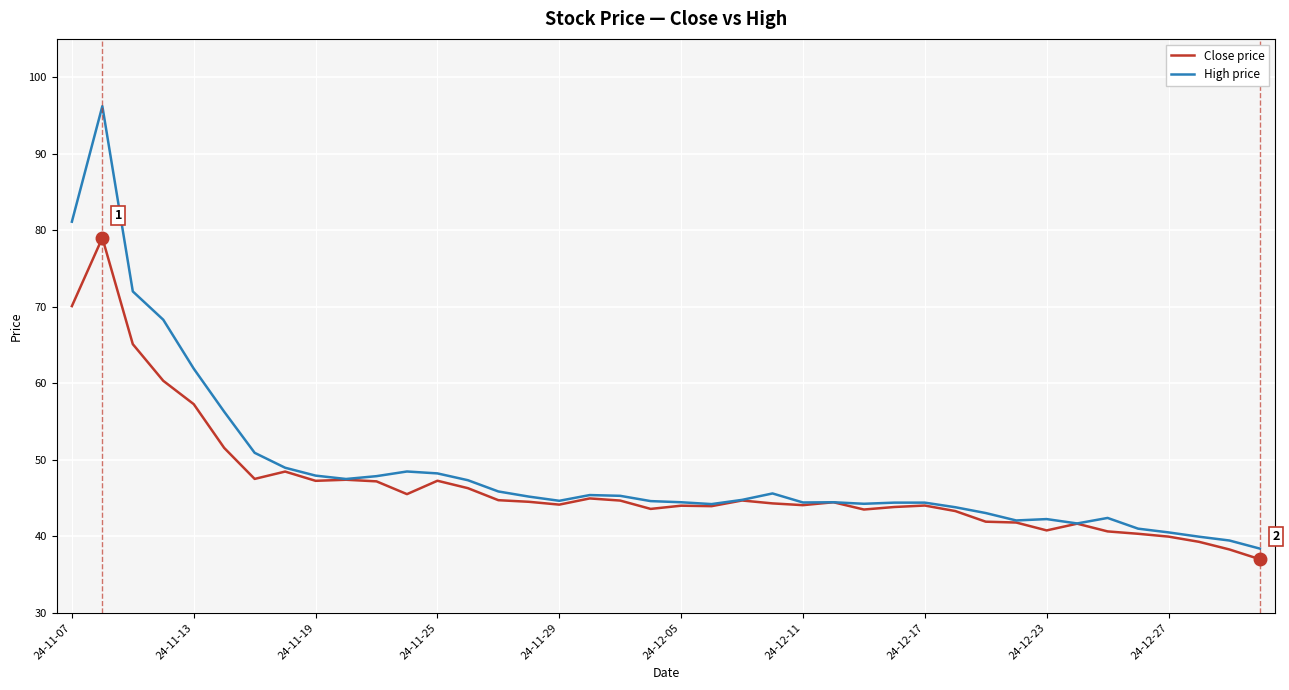

Which series has the widest spread of values?

High price